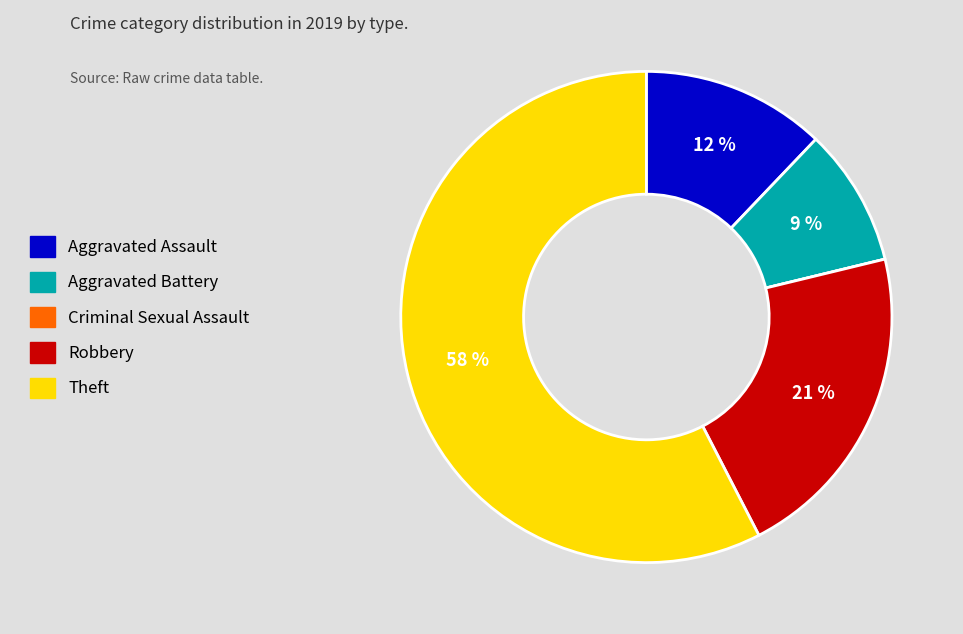

To the nearest percent, what is the average slice percentage?

20%